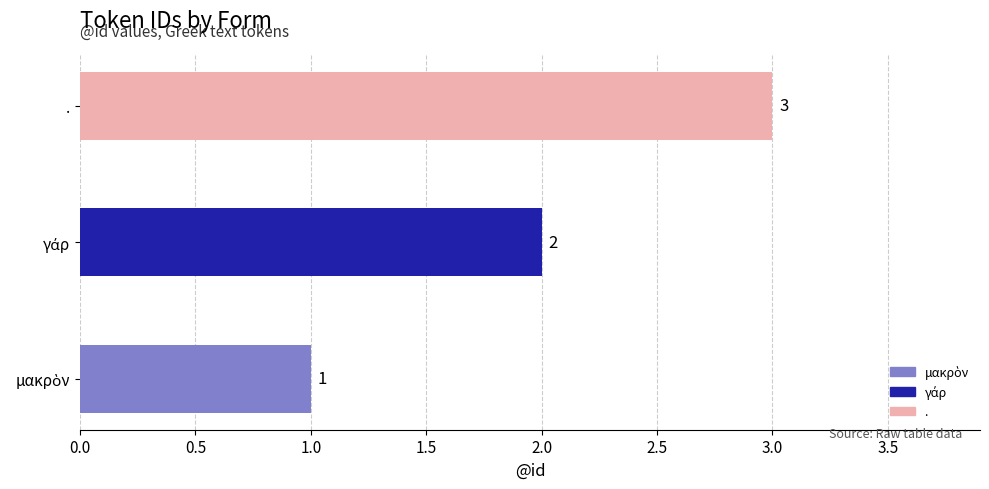

How many values are between 1 and 3?

3